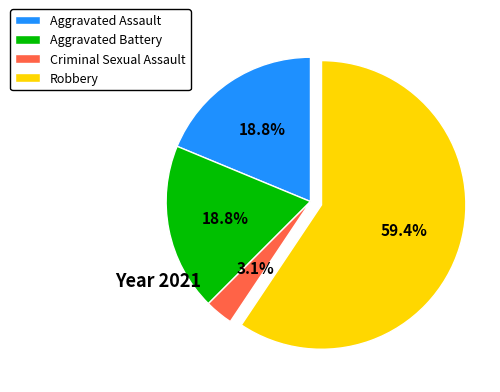

Combined, do Aggravated Assault and Criminal Sexual Assault account for over 50%?

No